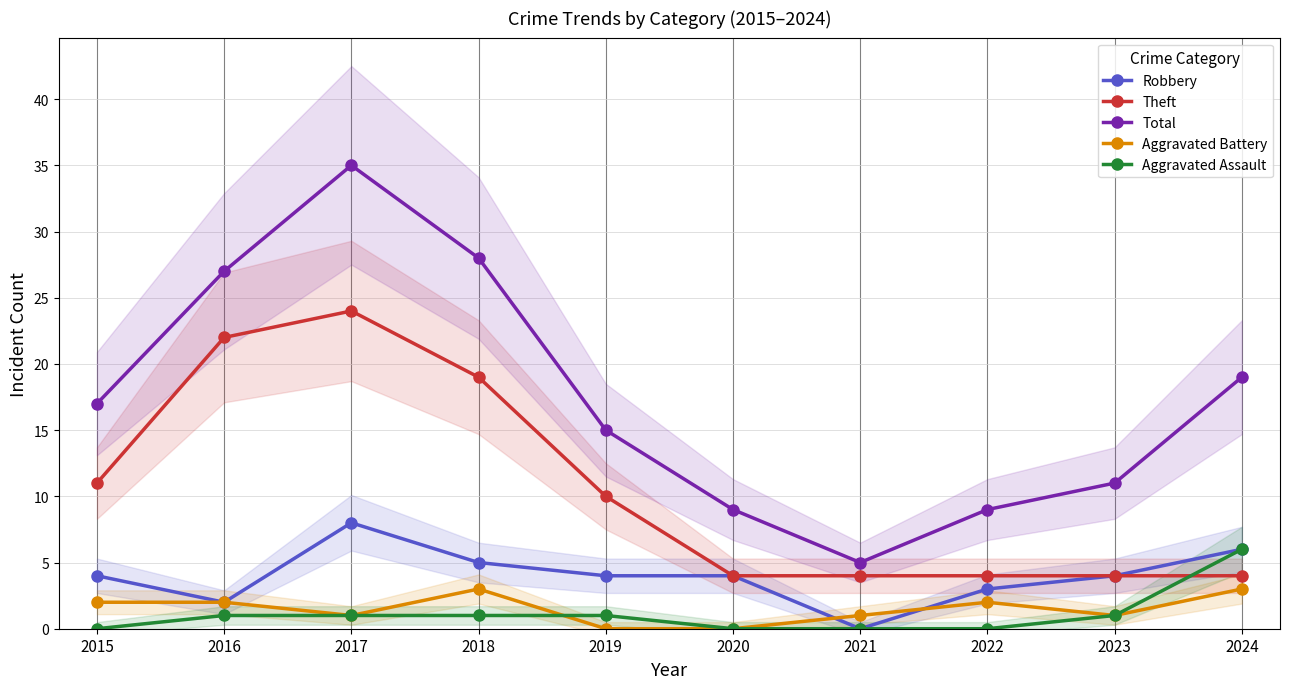

Which series has the largest total across all categories?

Total